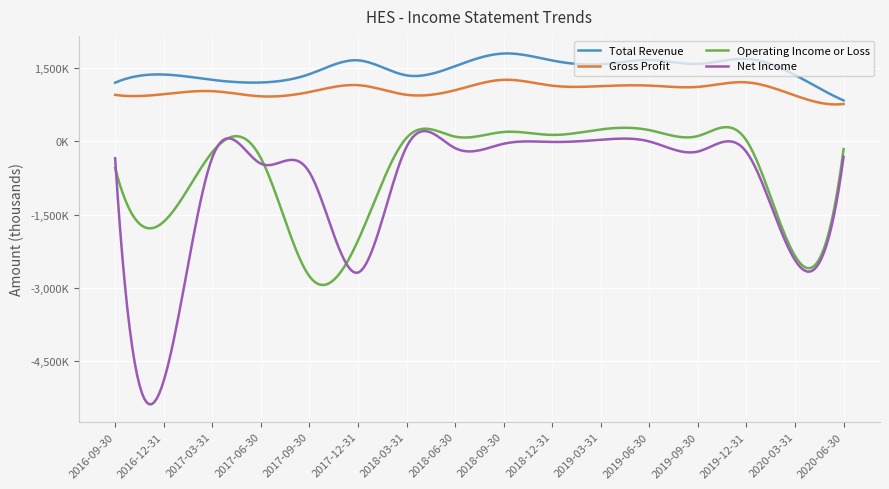

Is this an area chart (filled region under the line)?

No